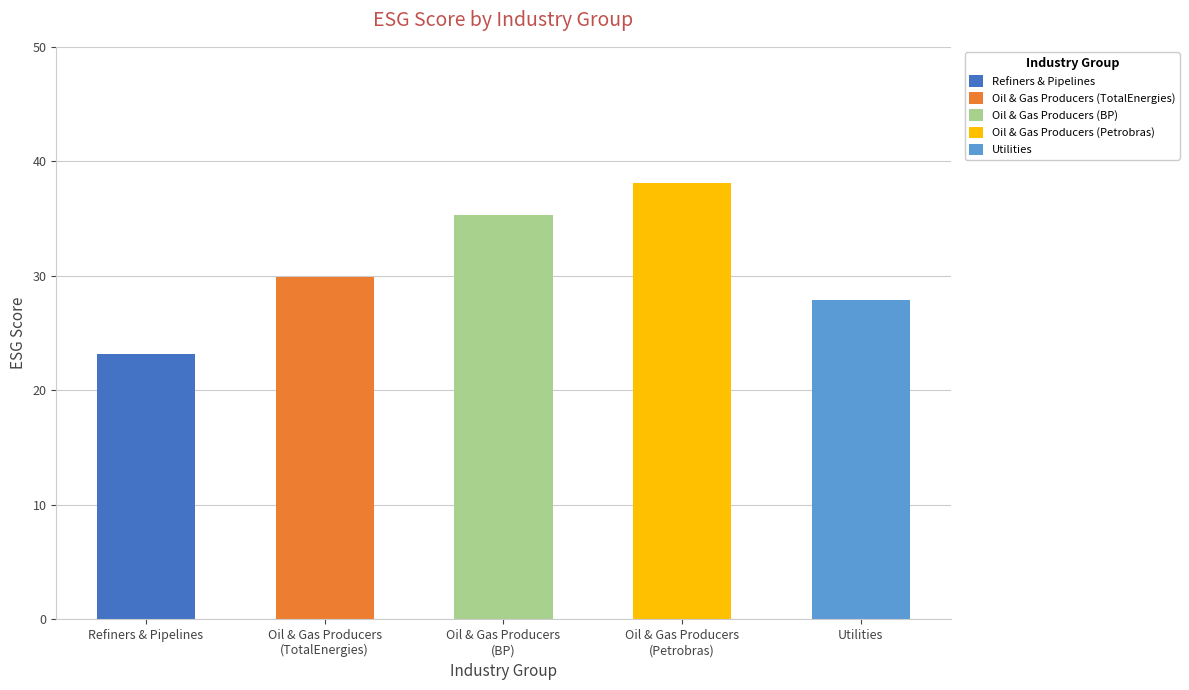

Rank the categories by value from lowest to highest.

Refiners & Pipelines, Utilities, Oil & Gas Producers (TotalEnergies), Oil & Gas Producers (BP), Oil & Gas Producers (Petrobras)